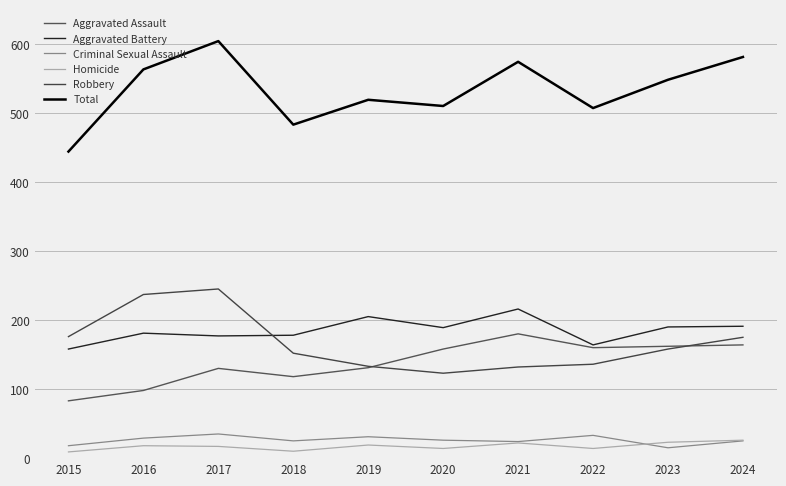

Reading left to right, what are all the values shown in this chart?

Aggravated Assault: 83	98	130	118	131	158	180	160	162	164
Aggravated Battery: 158	181	177	178	205	189	216	164	190	191
Criminal Sexual Assault: 18	29	35	25	31	26	24	33	15	25
Homicide: 9	18	17	10	19	14	22	14	23	26
Robbery: 176	237	245	152	133	123	132	136	158	175
Total: 444	563	604	483	519	510	574	507	548	581